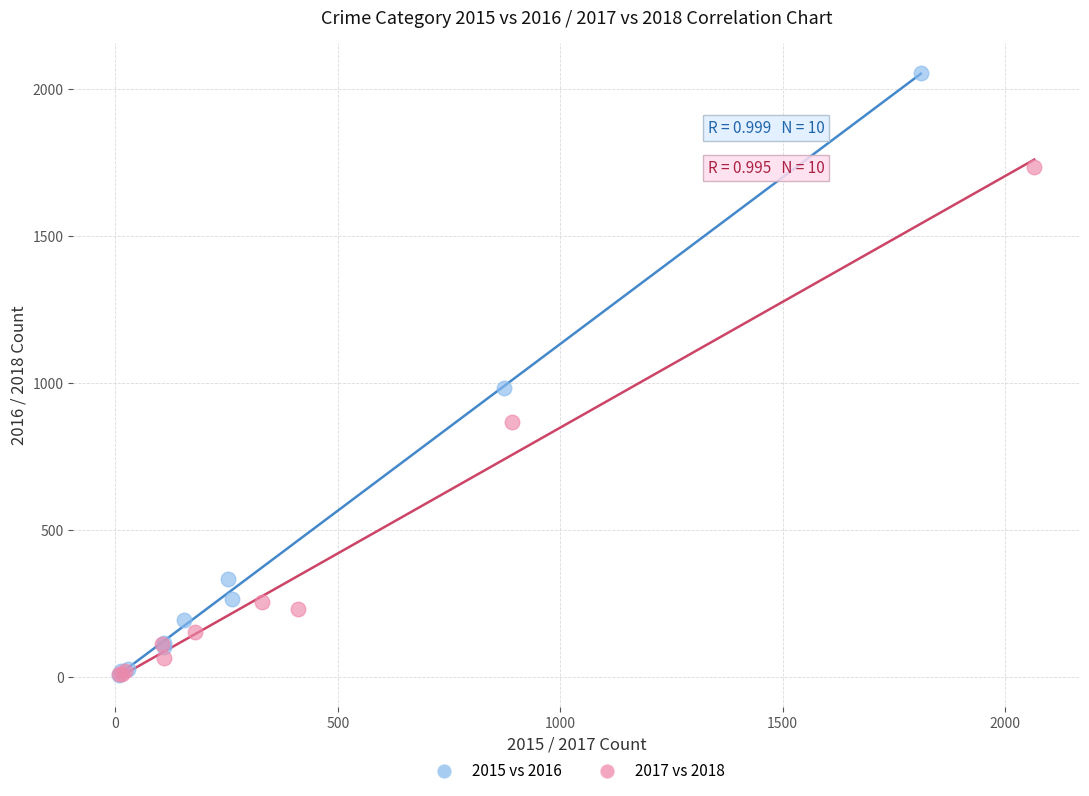

Which series has the widest spread of Y values?

2015 vs 2016